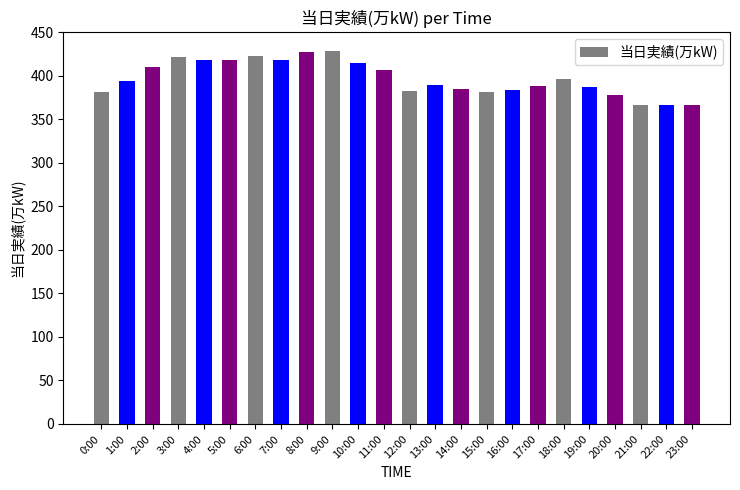

What is the difference between the values at 2:00 and 0:00?

29